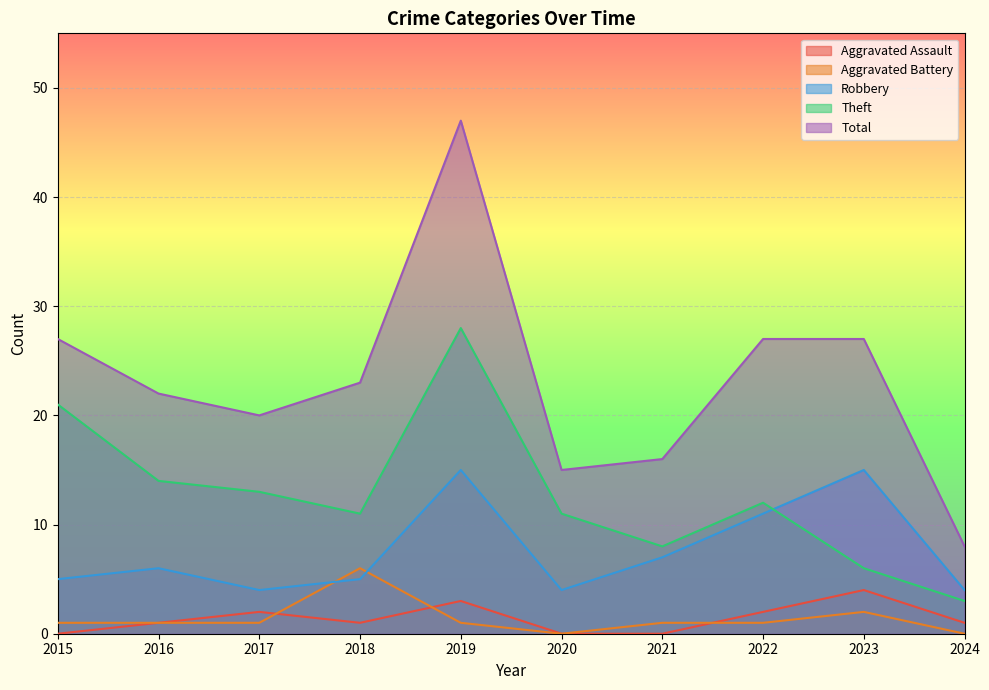

At which label does Robbery reach its minimum?

2017